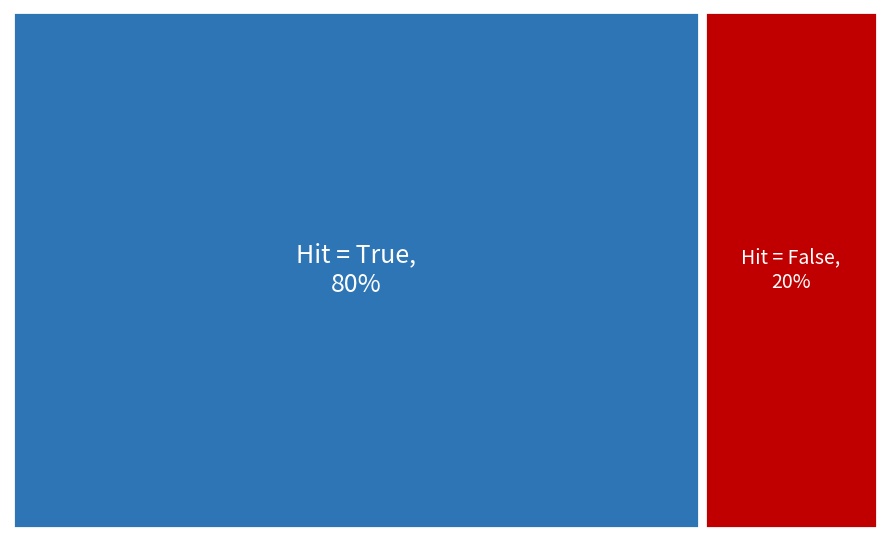

The False slice represents 14% of the pie. True or false?

False